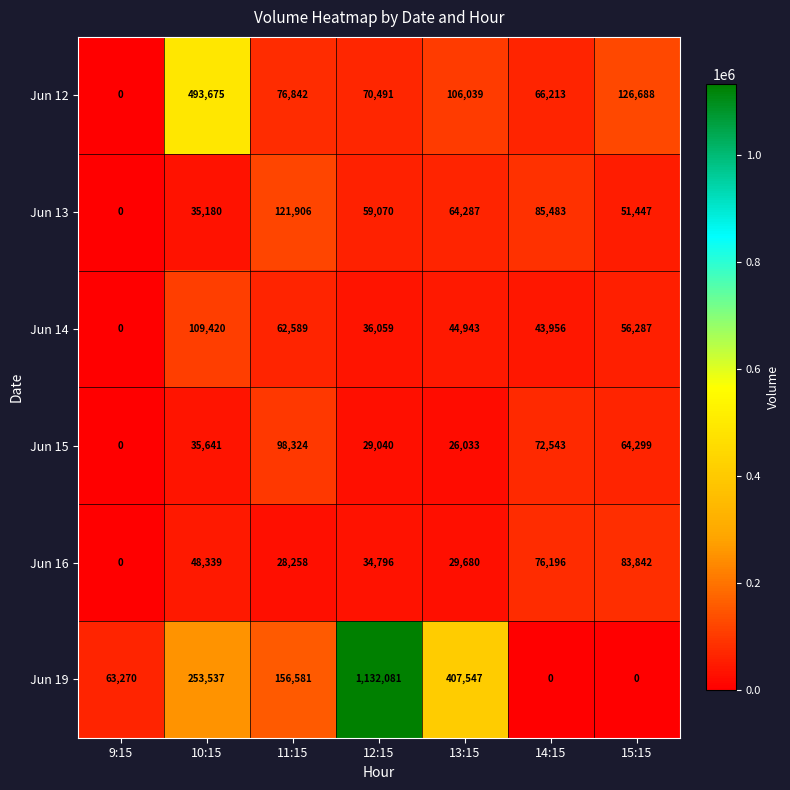

What is the difference between the maximum and minimum values in the Jun 14 series?

109420